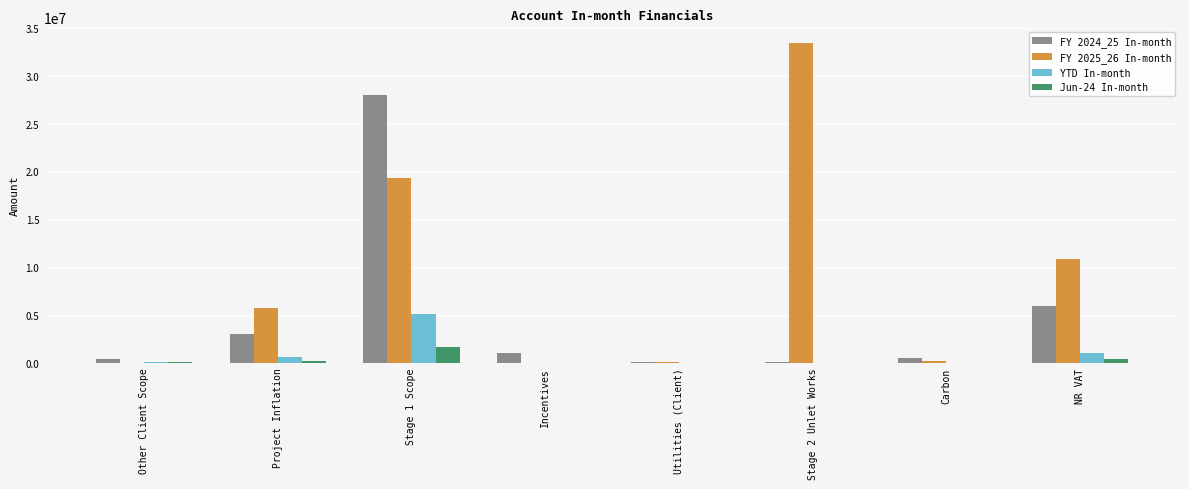

How many data points does each series have?

8